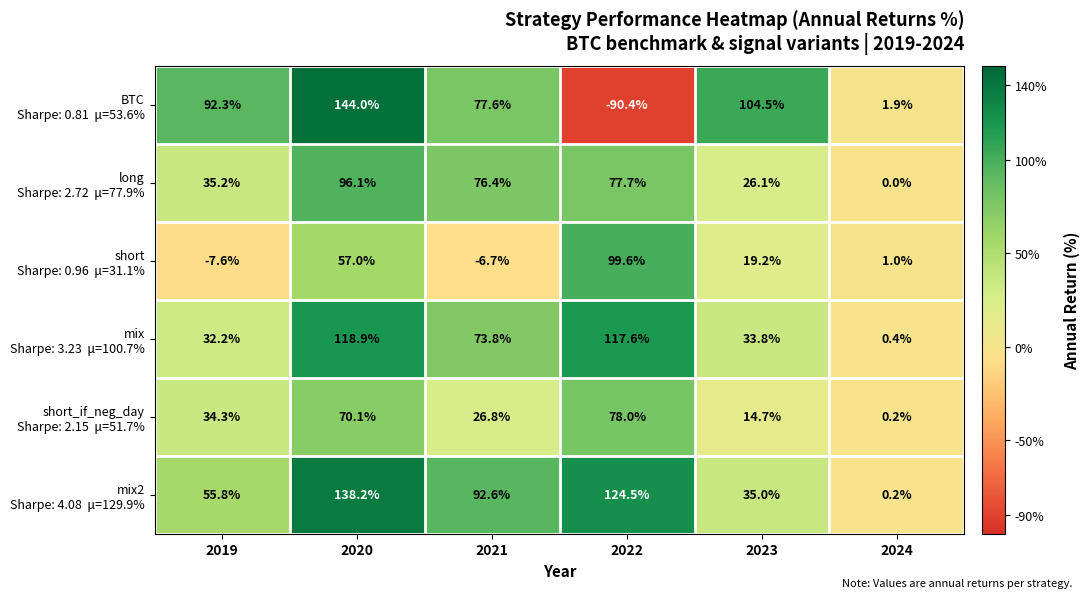

What is the smallest value displayed?

-90.4